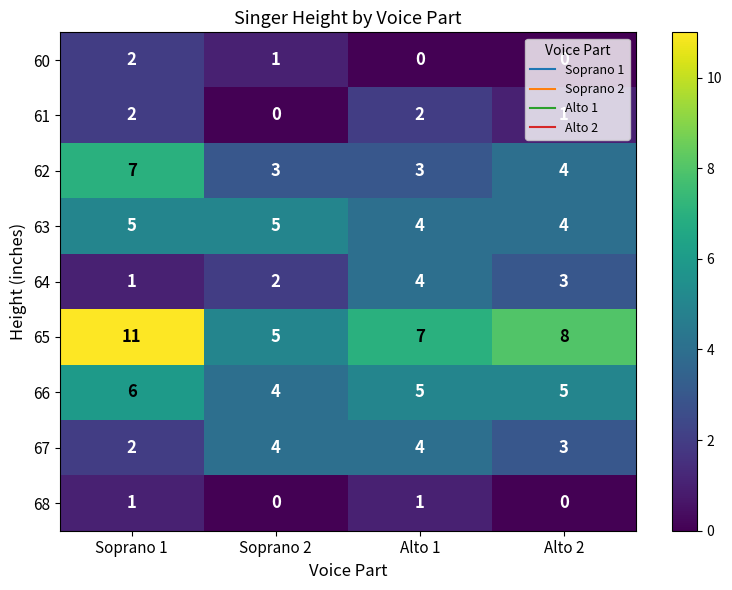

At which label is 65 closest to 8?

Alto 2